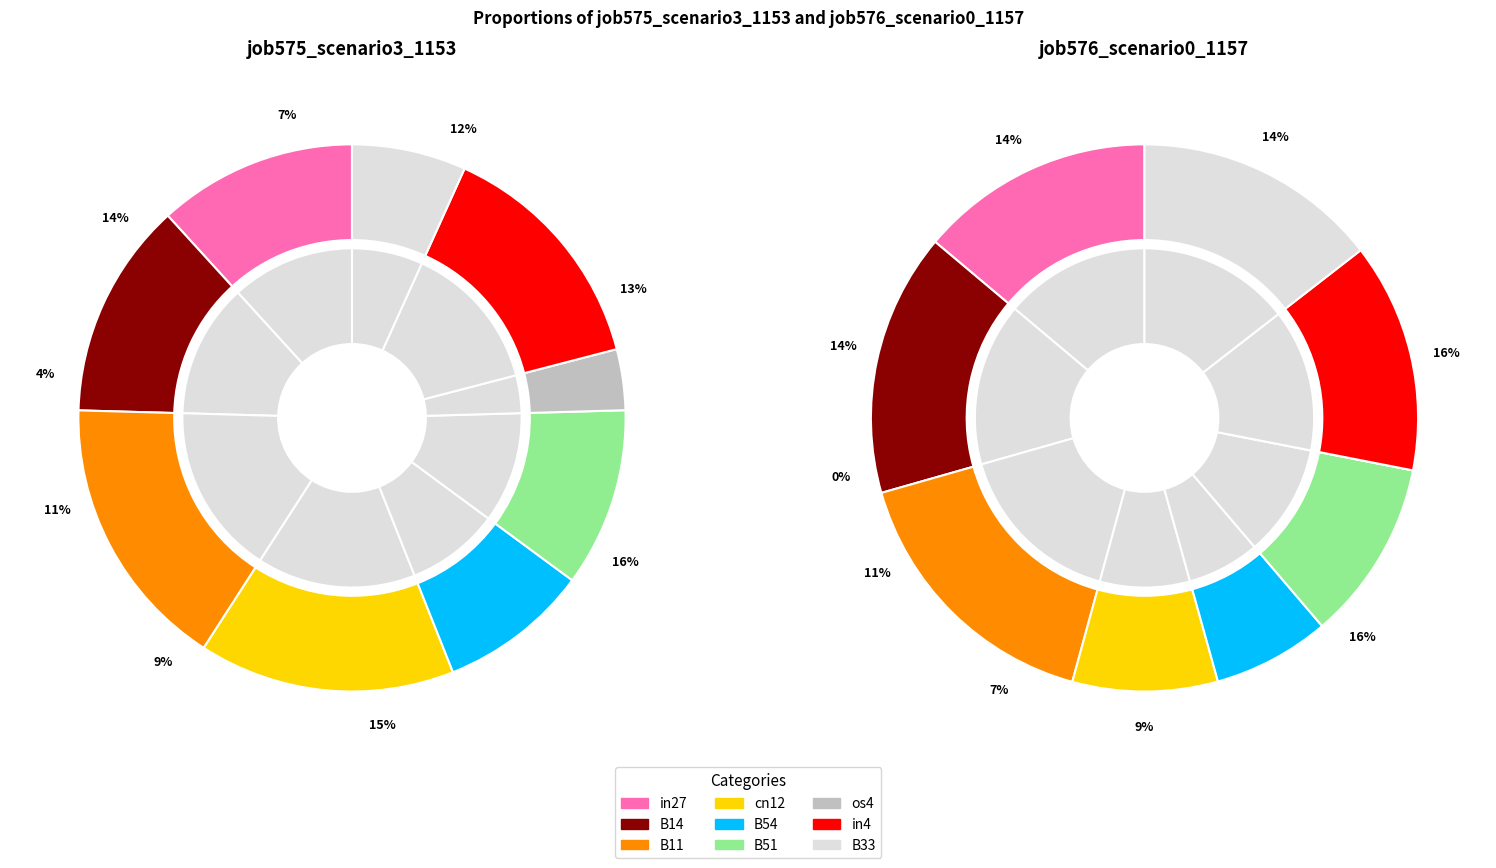

Is it true that B11 is 26% of the pie?

False